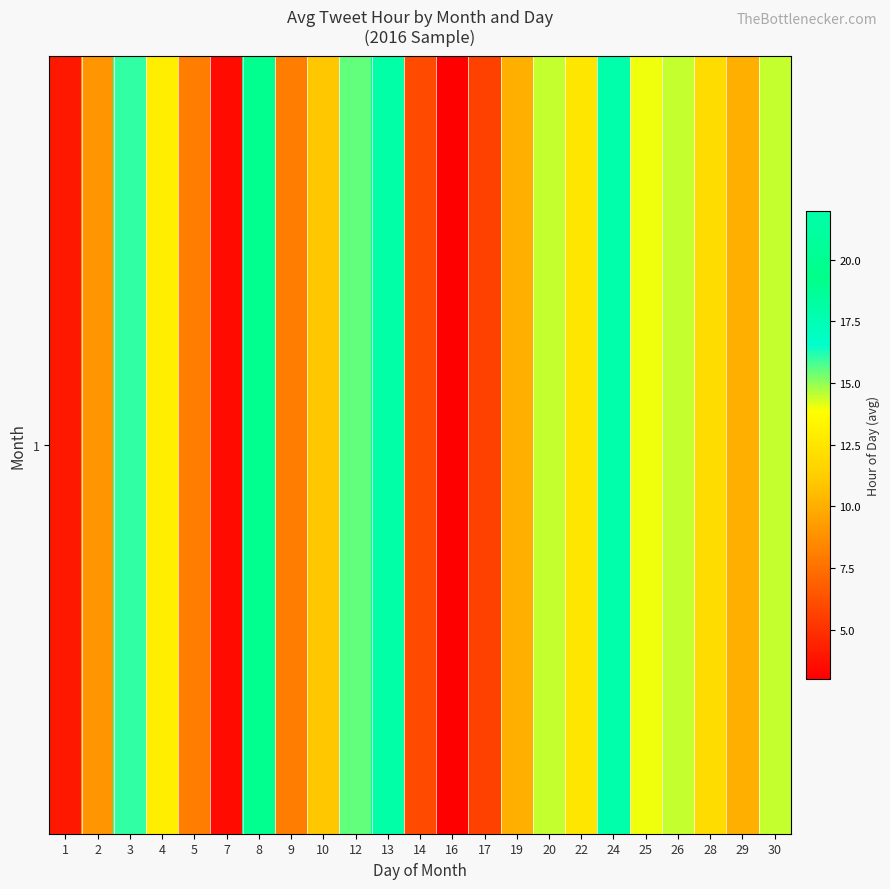

The chart shows a value of 3.0 at 16. True or false?

True